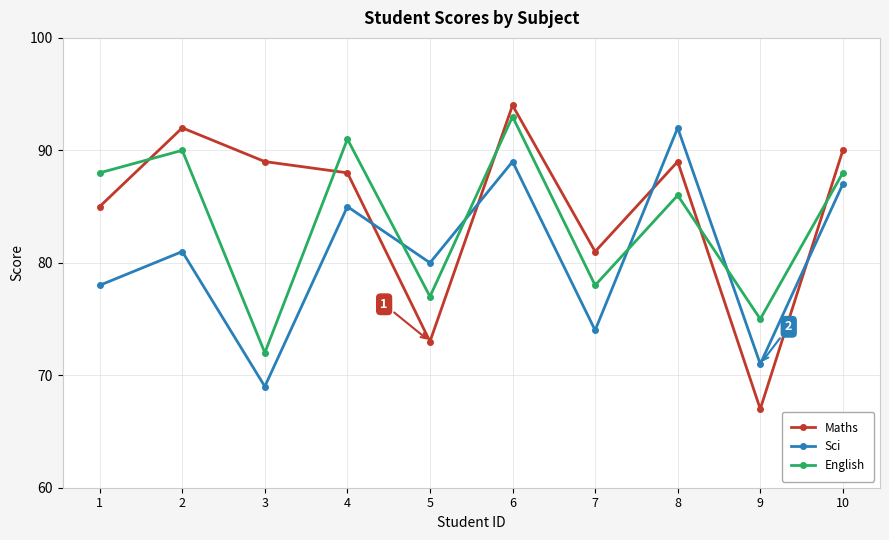

Reading right to left, list all the values displayed in this chart.

Maths: 90	67	89	81	94	73	88	89	92	85
Sci: 87	71	92	74	89	80	85	69	81	78
English: 88	75	86	78	93	77	91	72	90	88